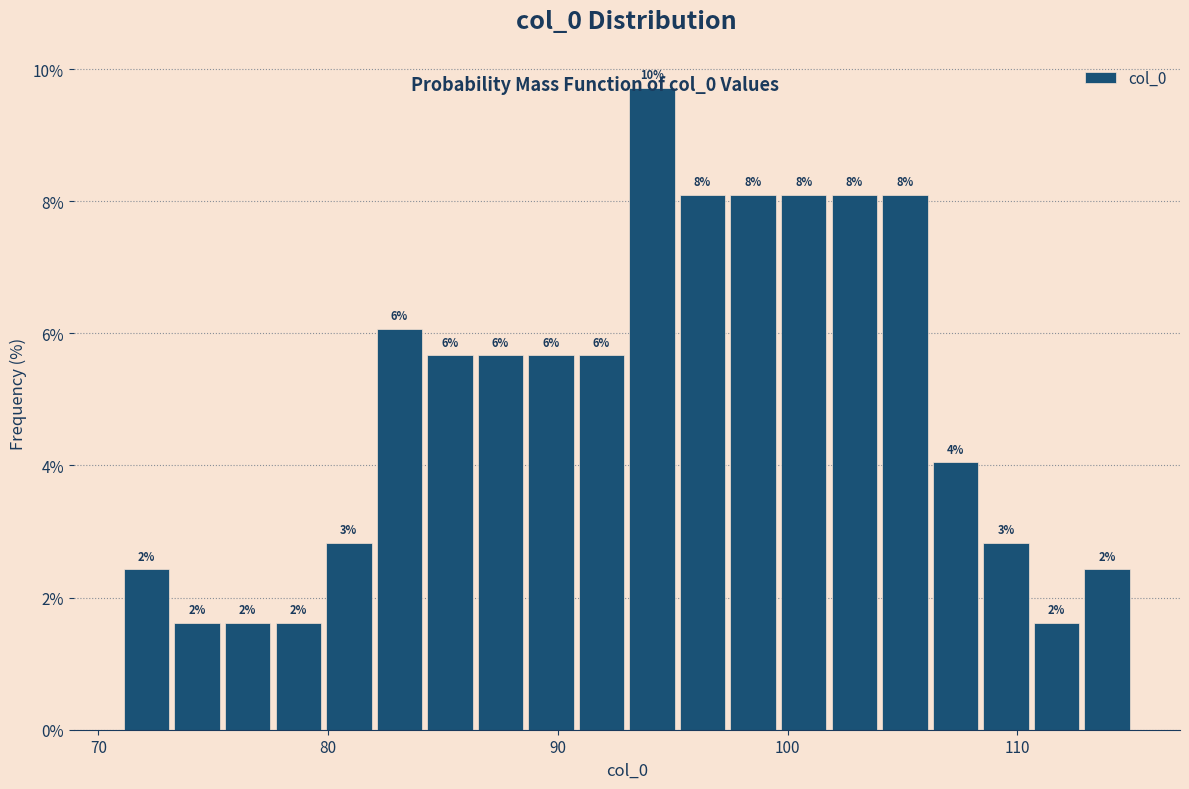

Around what value on the x-axis is the tallest bar? Give the approximate position of its centre, as read against the axis.

94